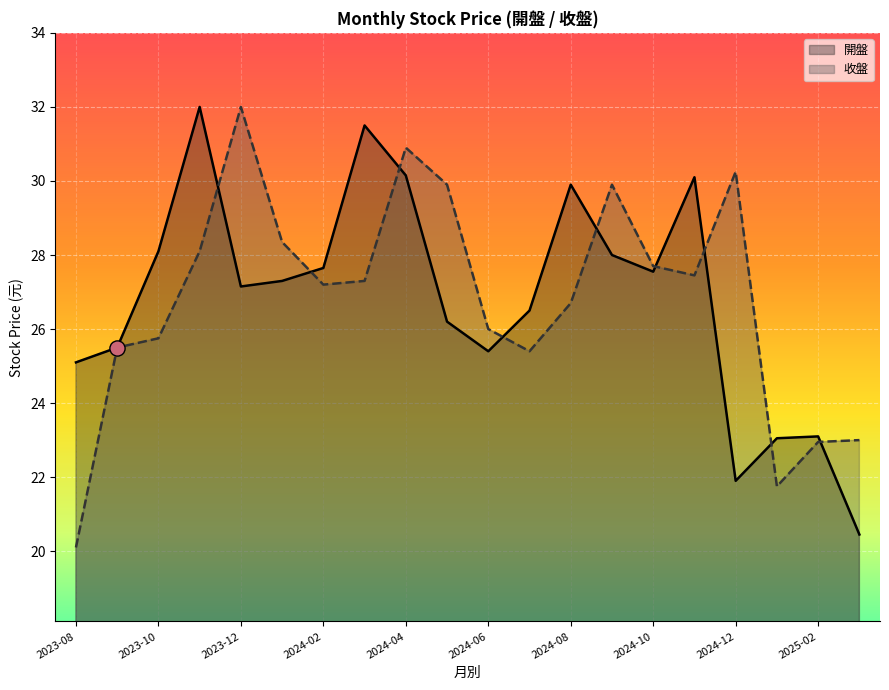

At which category is the sum across all series the highest?

2024-04